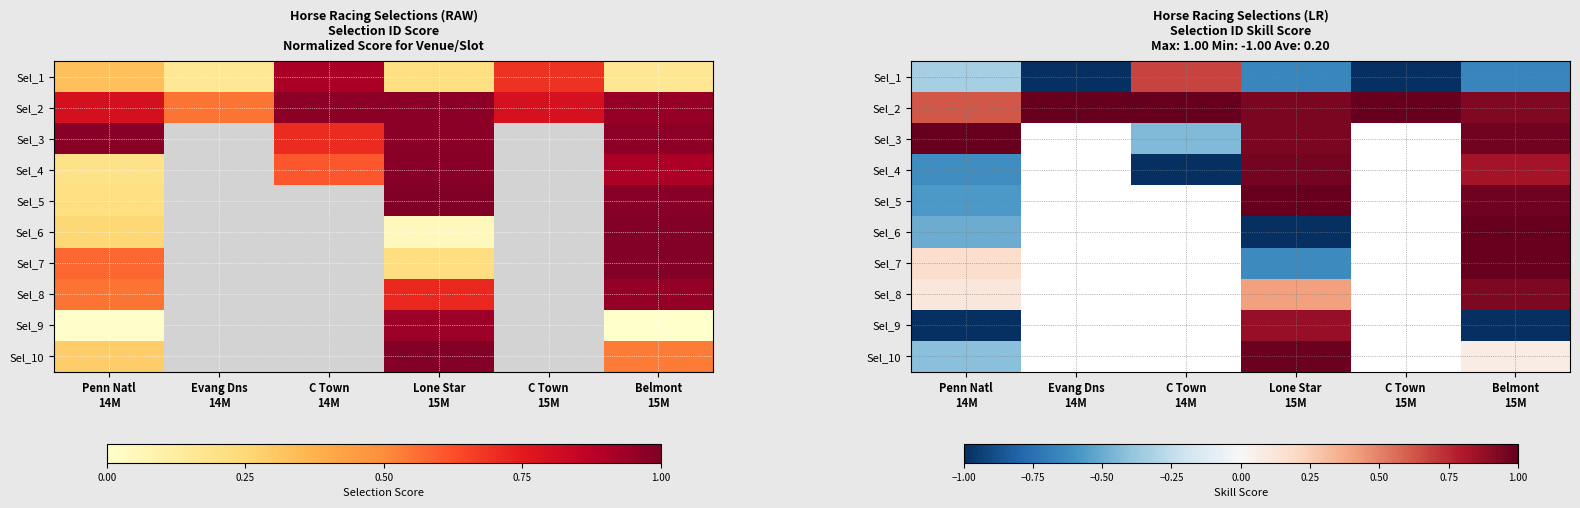

The value of Sel_8 at Belmont 15M is 0.9. True or false?

True